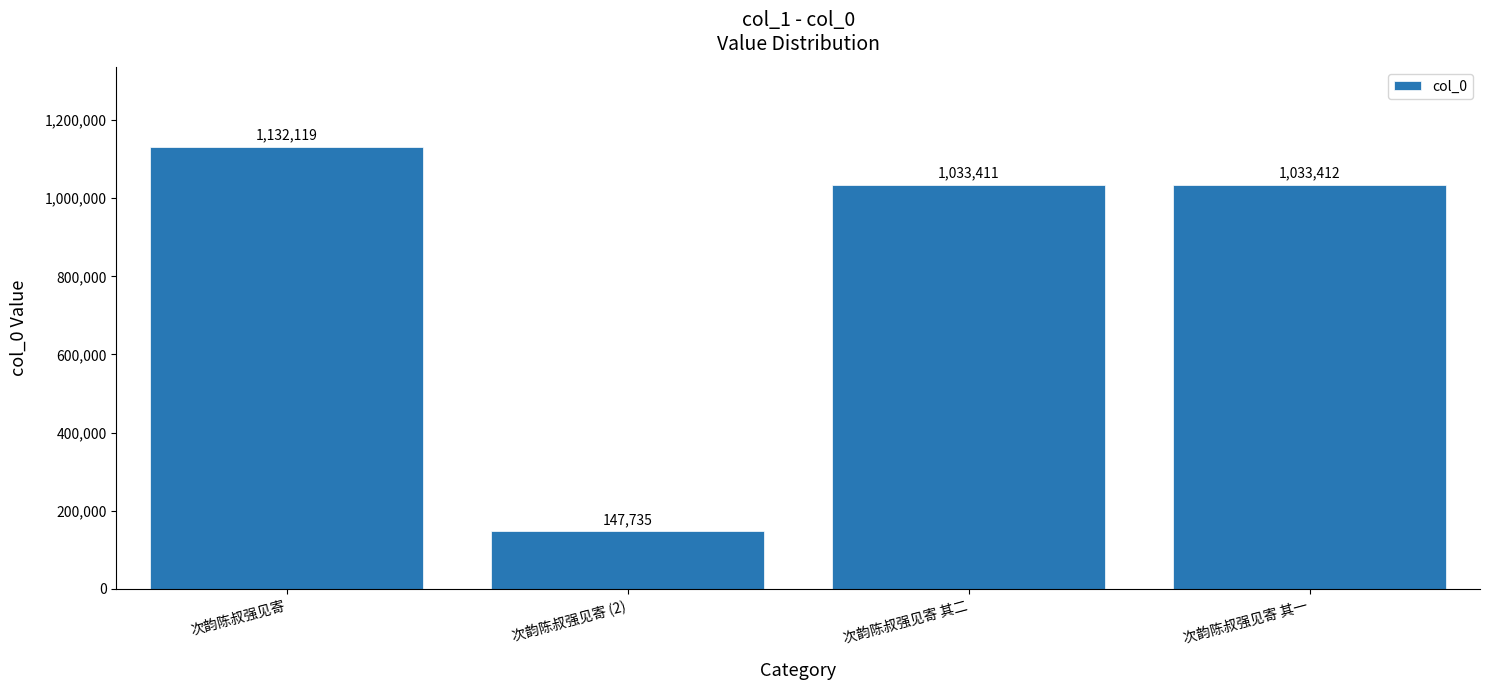

What is the change in value from 次韵陈叔强见寄 to 次韵陈叔强见寄 其一?

-98707